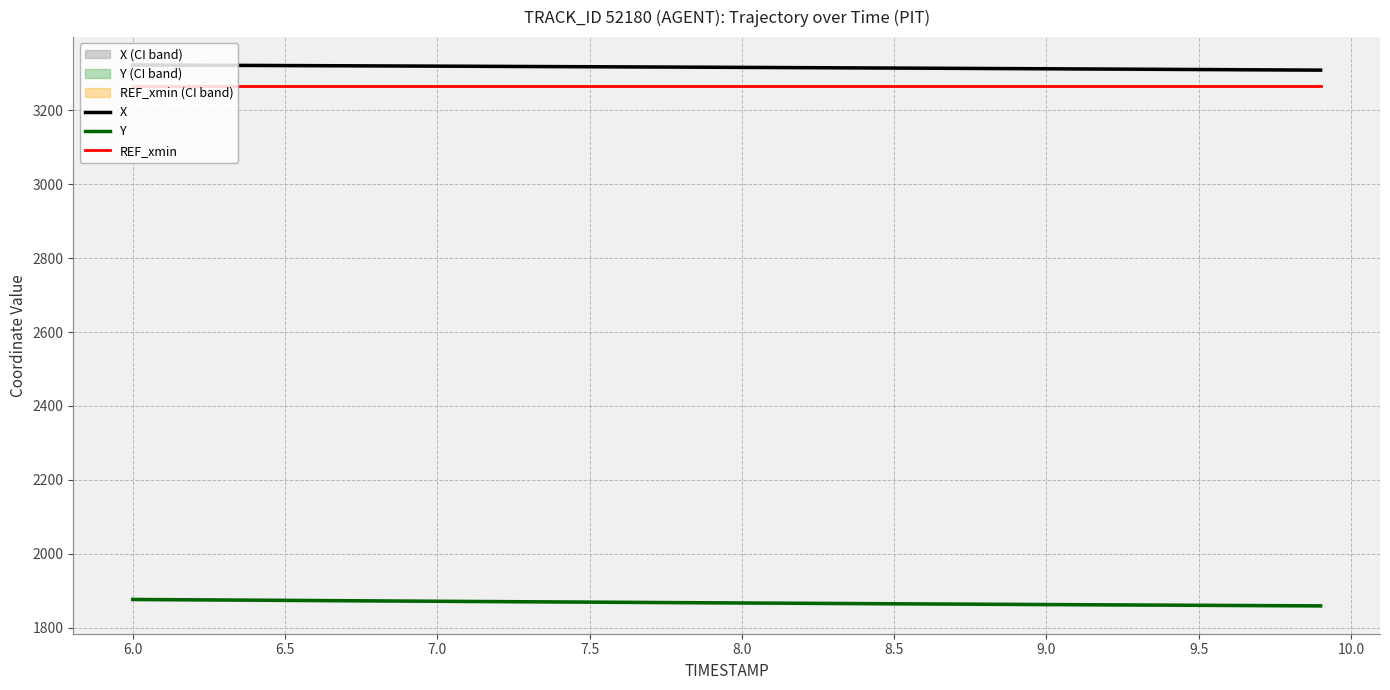

True or false: X and REF_xmin cross at least once.

False